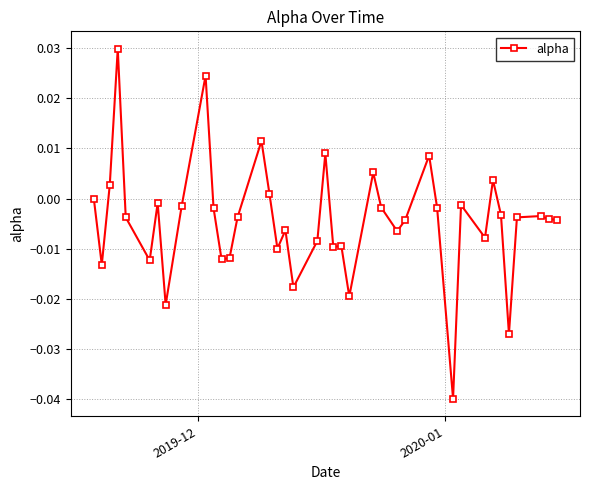

What is the sum of all values?

-0.2